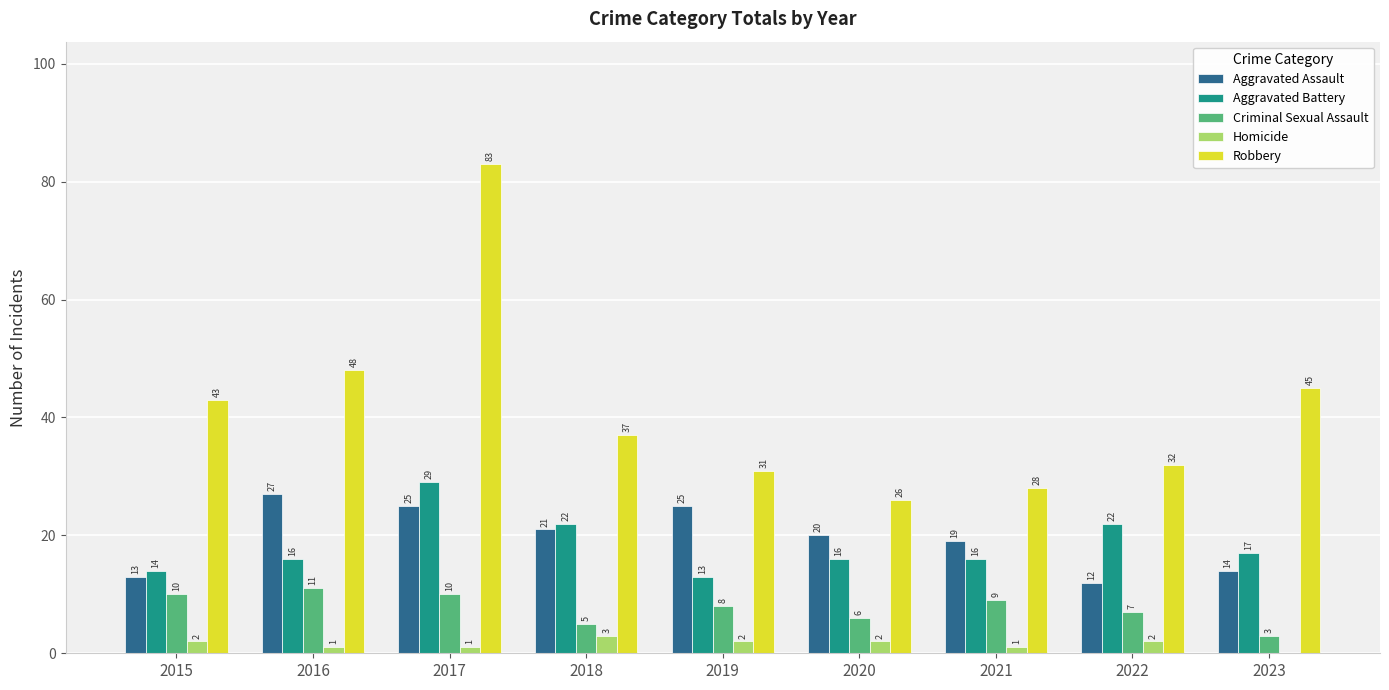

Is the value of Homicide at 2023 greater than the value of Robbery at 2021?

No